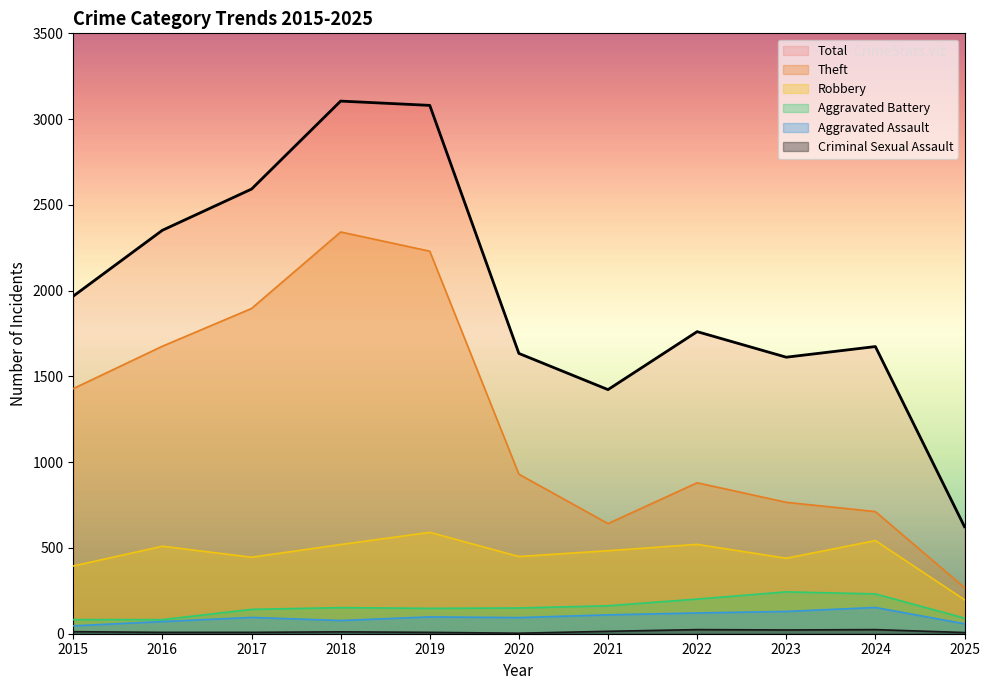

What is the total value across all series at 2016?

4699